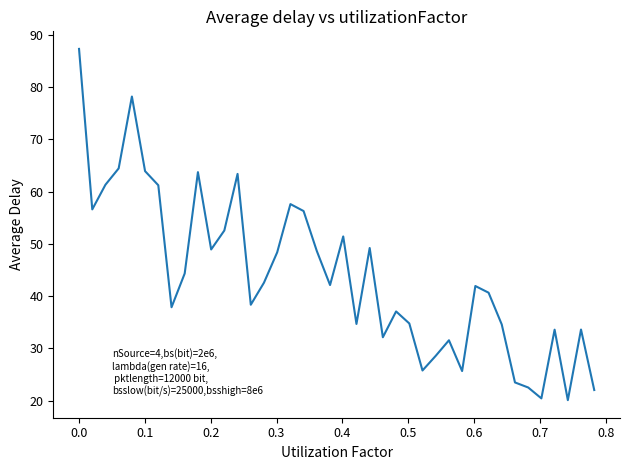

Count the number of data series in this chart.

1